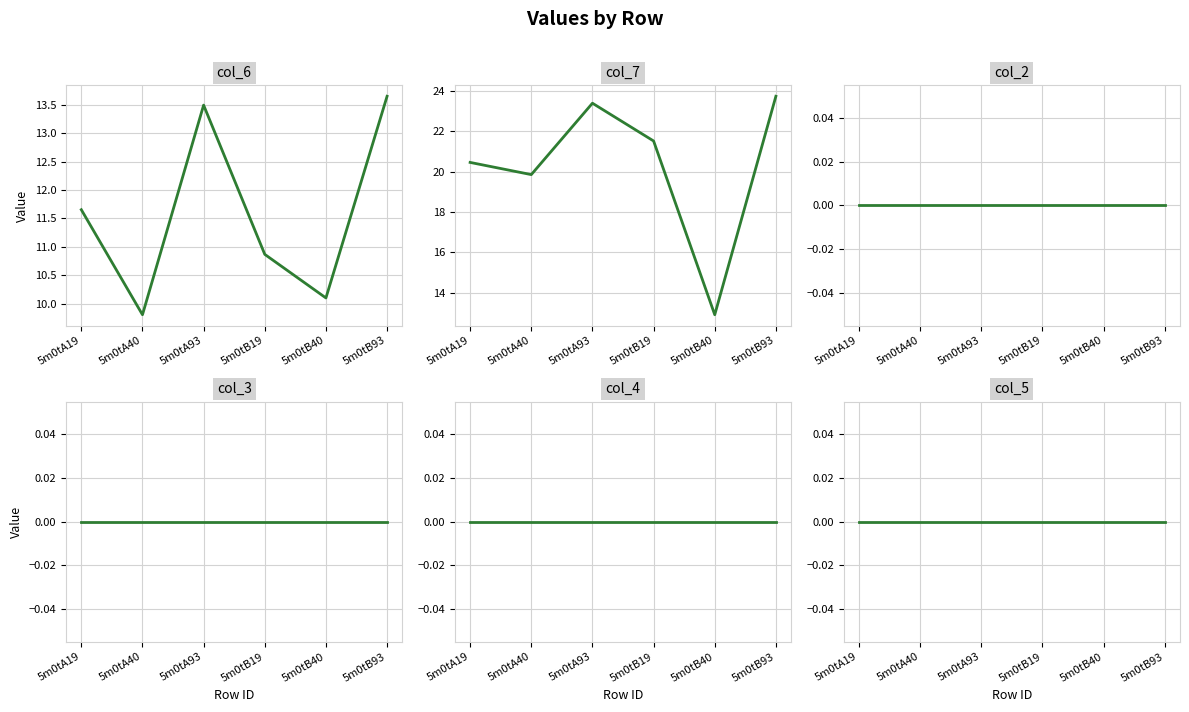

Which series changed the most between 5m0tA40 and 5m0tB19?

col_7